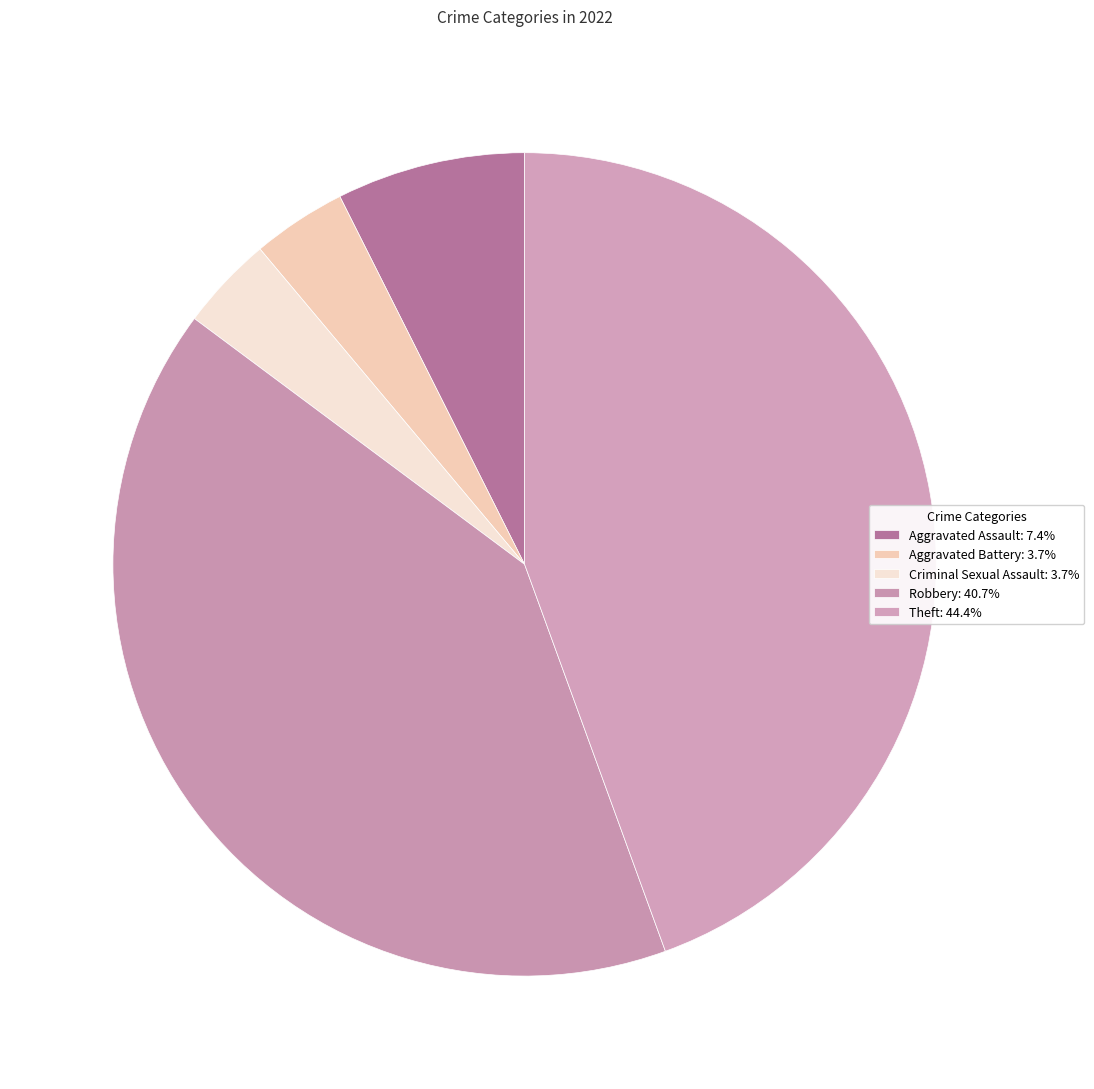

How many slices are in this pie chart?

5